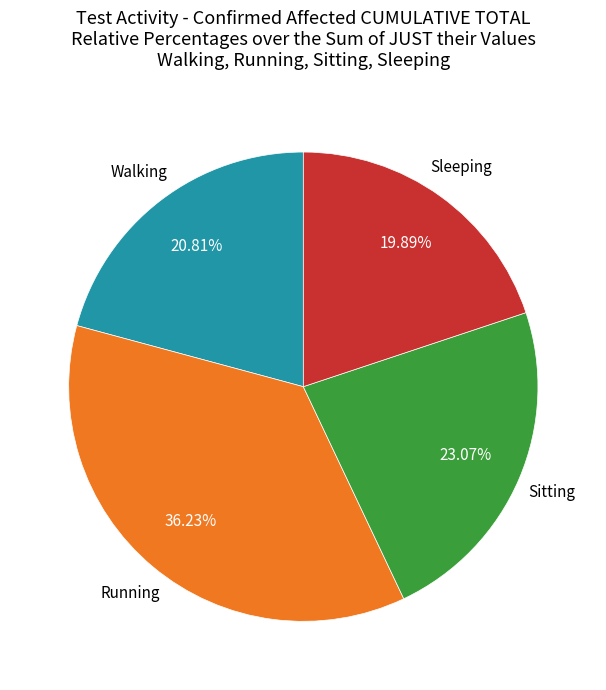

Does Sleeping account for over 50% of the chart?

No